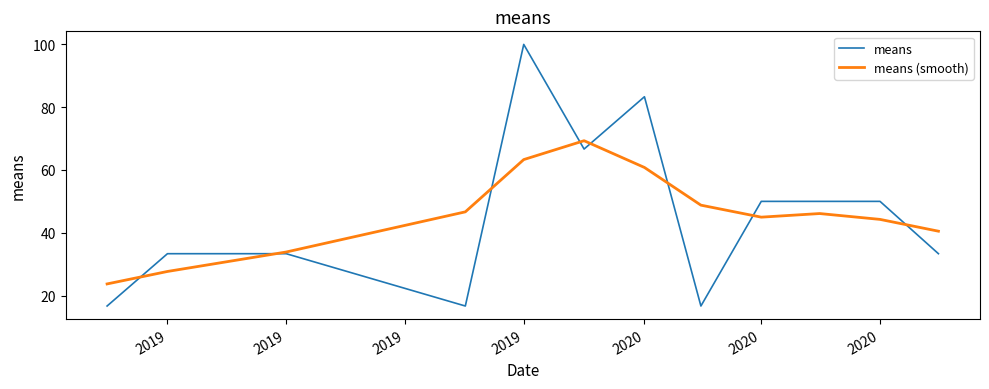

List the series in order of their peak value, highest first.

means, means (smooth)